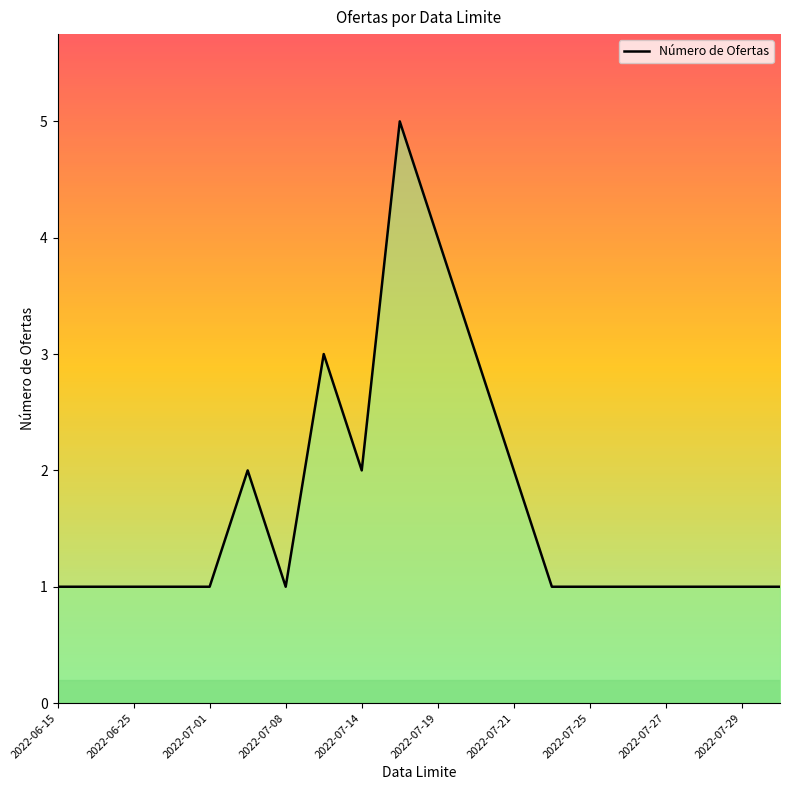

What is the maximum value shown in the chart?

5